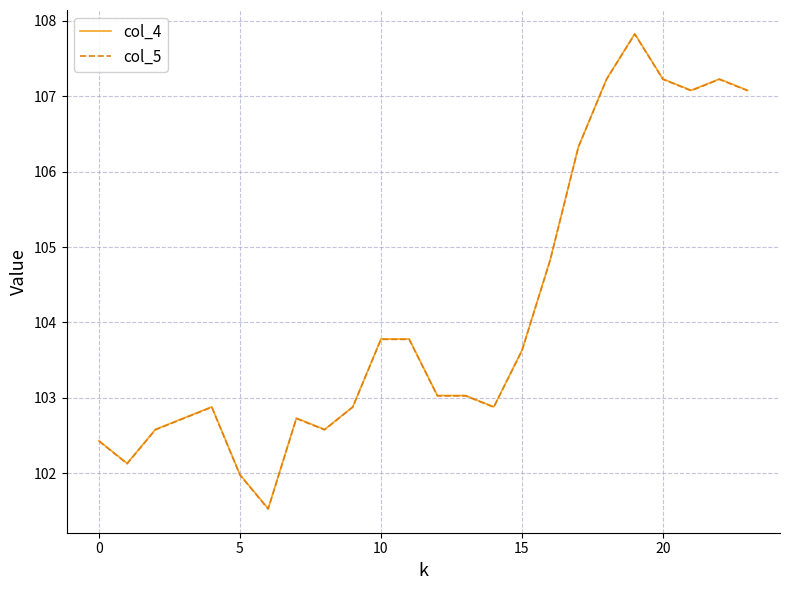

What is the maximum value shown in the chart?

107.8